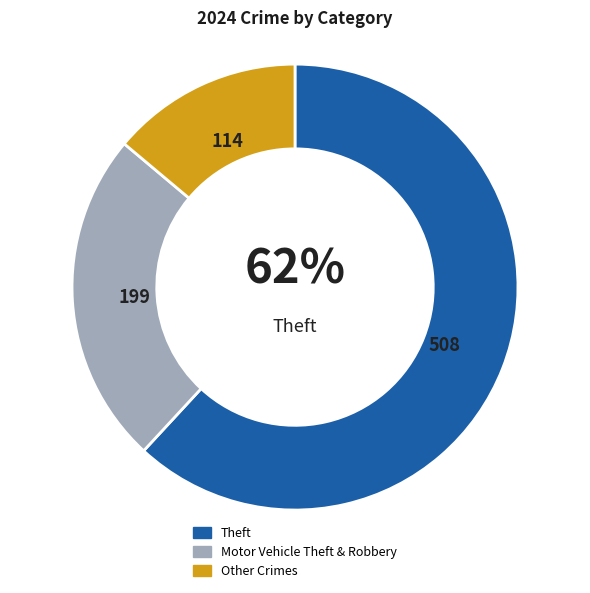

How many slices are in this pie chart?

3